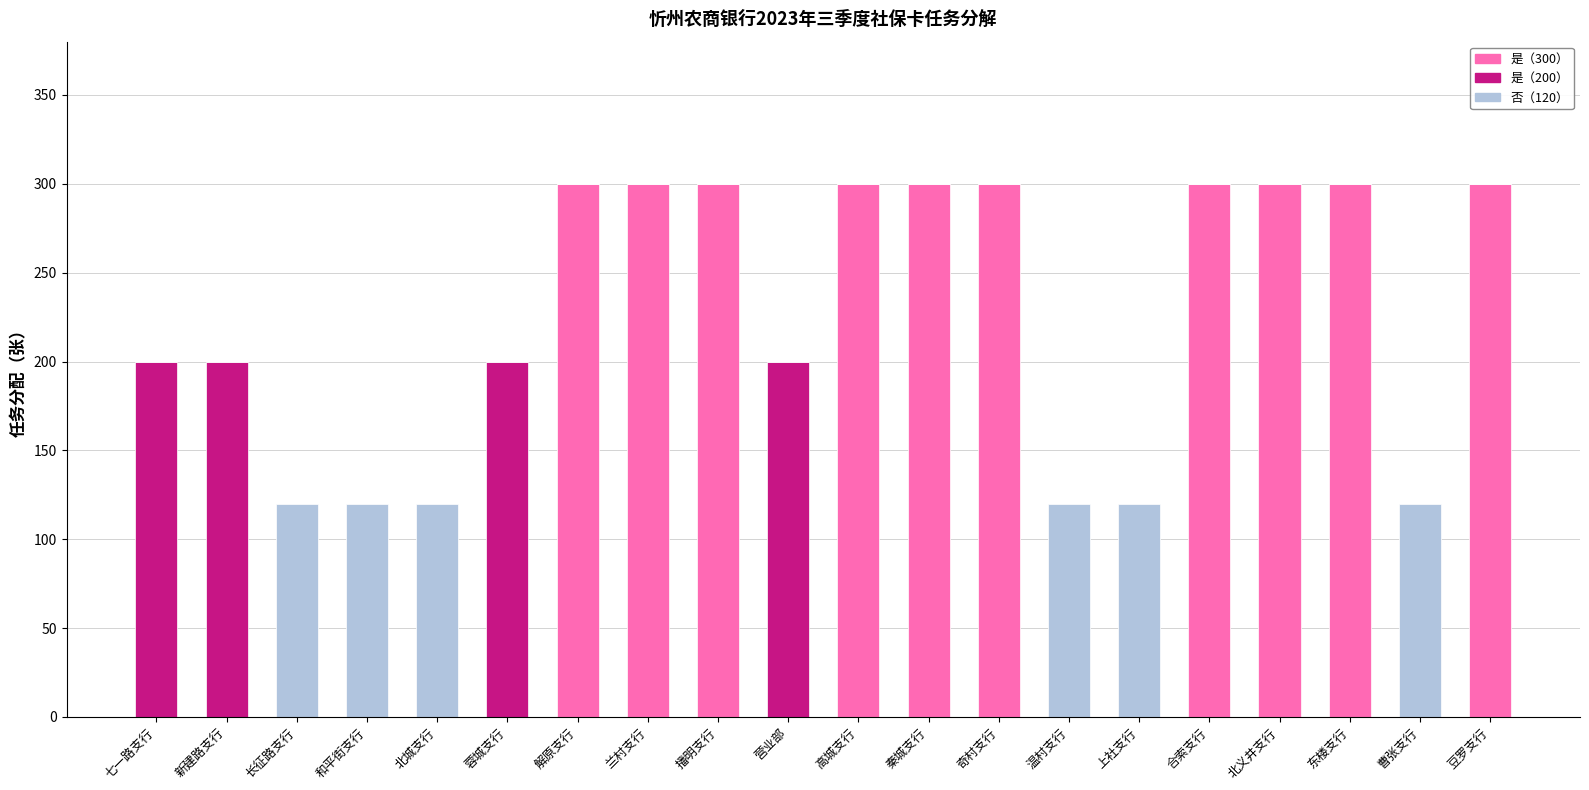

The 是（300） series shows -166 at 新建路支行. True or false?

False